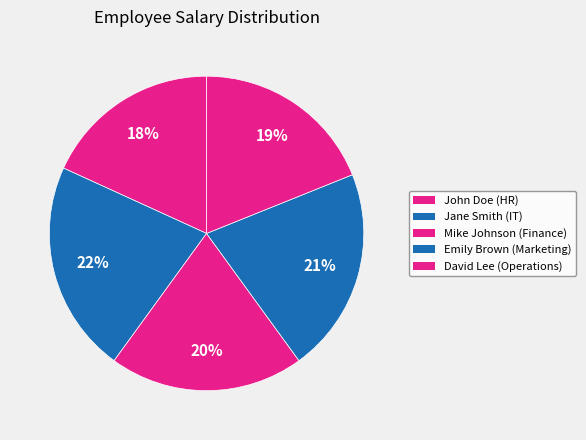

Is John Doe (HR) the majority of the pie?

No